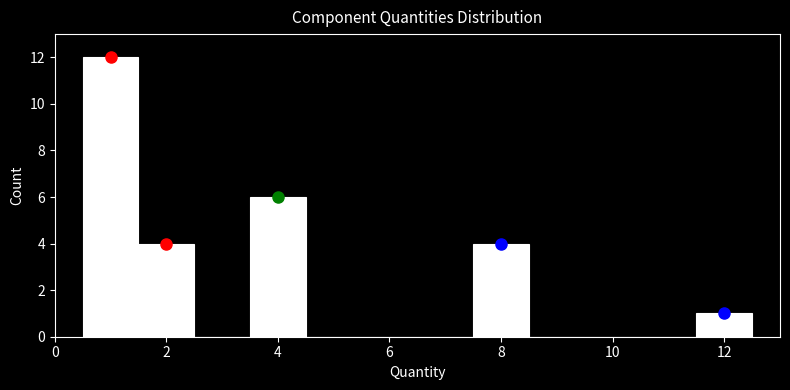

Which range on the x-axis has the tallest bar?

0.5 to 1.5